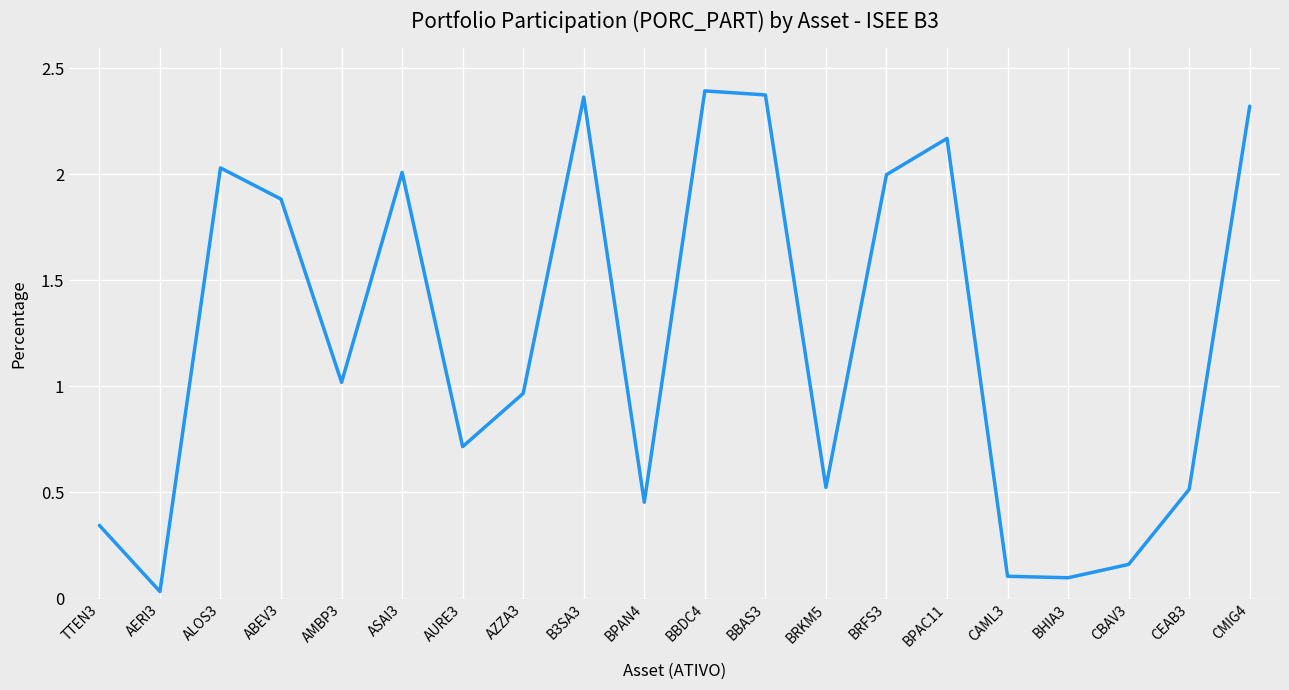

At which category does the chart reach its minimum across all series?

AERI3